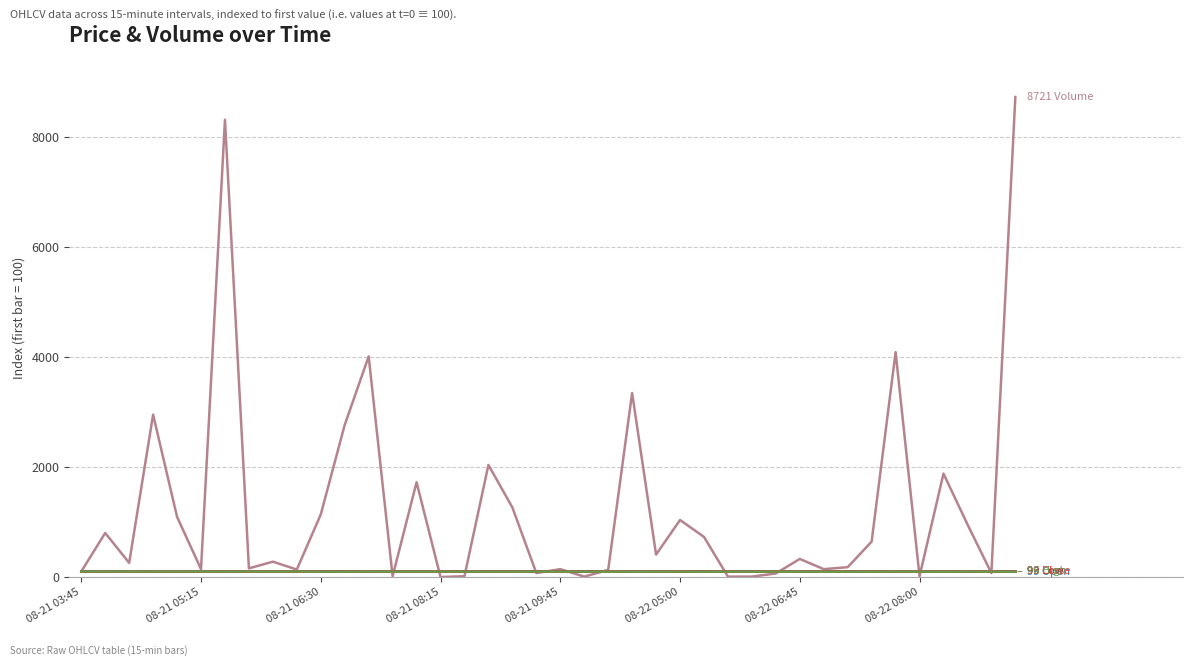

What is the maximum value shown in the chart?

8721.4